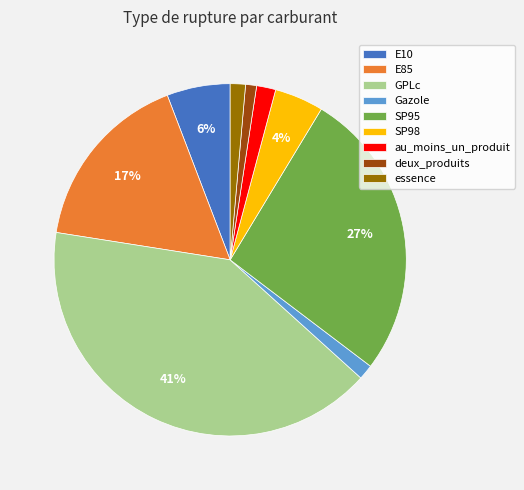

Which has a higher value, SP98 or SP95?

SP95